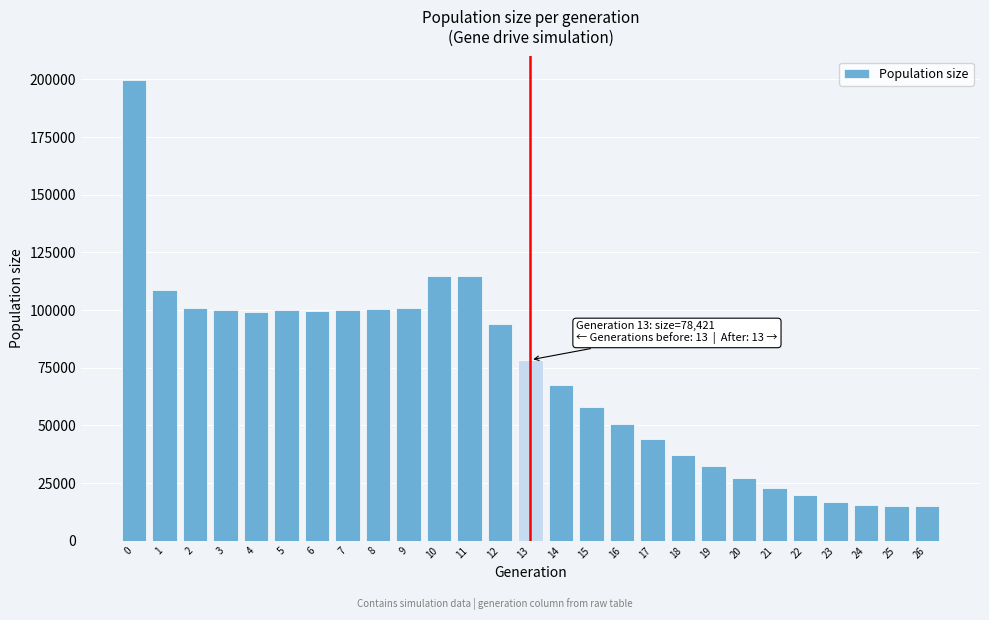

What is the greatest value displayed?

199926